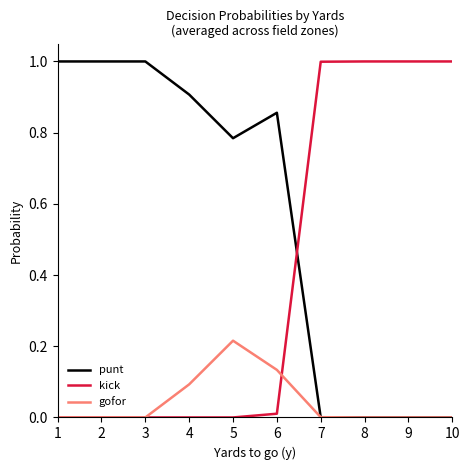

At how many categories does at least one series exceed 0?

10